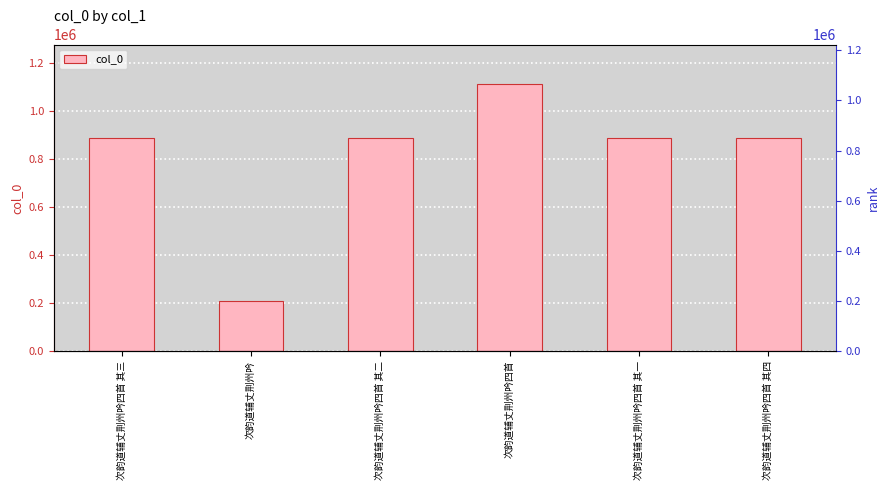

List the labels in order of value, largest first.

次韵道辅丈荆州吟四首, 次韵道辅丈荆州吟四首 其一, 次韵道辅丈荆州吟四首 其二, 次韵道辅丈荆州吟四首 其三, 次韵道辅丈荆州吟四首 其四, 次韵道辅丈荆州吟